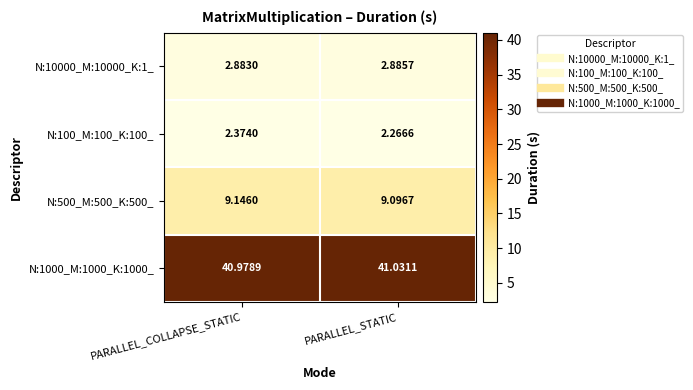

At which category is the sum across all series the highest?

PARALLEL_COLLAPSE_STATIC